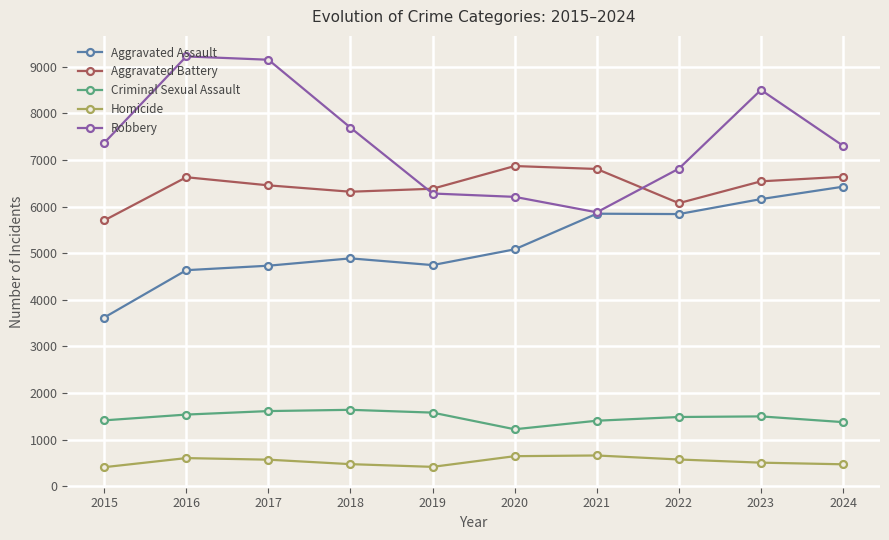

True or false: Criminal Sexual Assault has more than 0 interior local peaks.

True